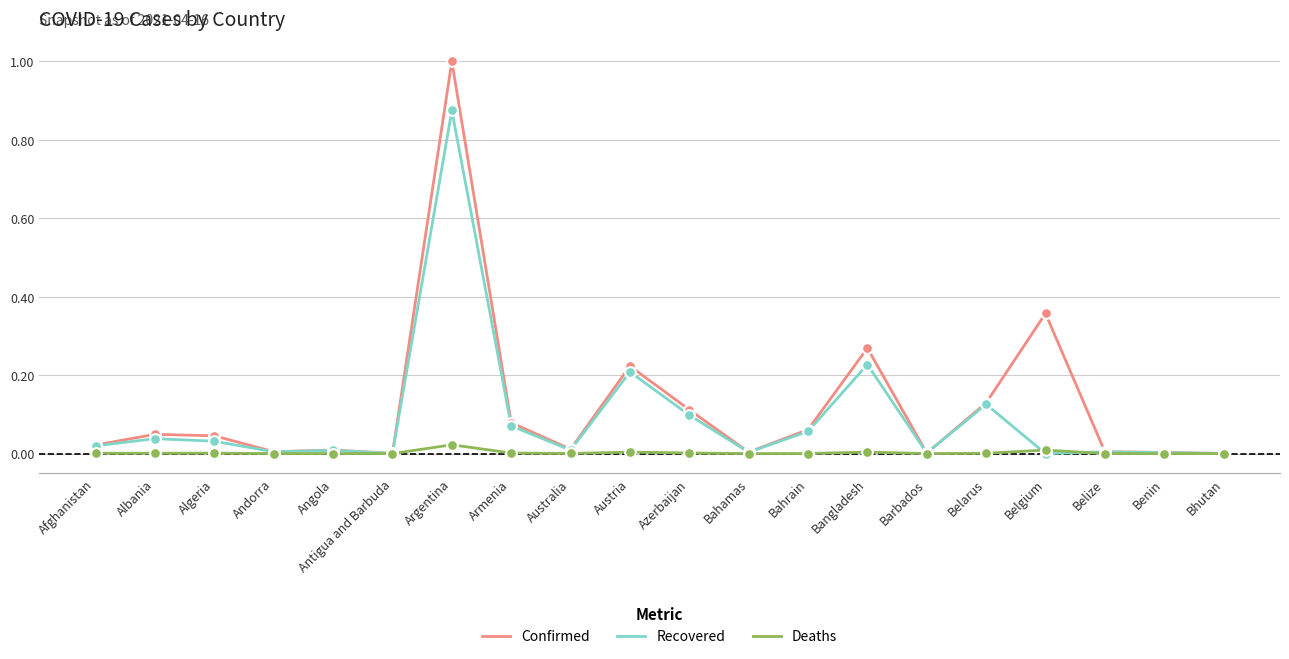

Which series has the widest spread of values?

Confirmed